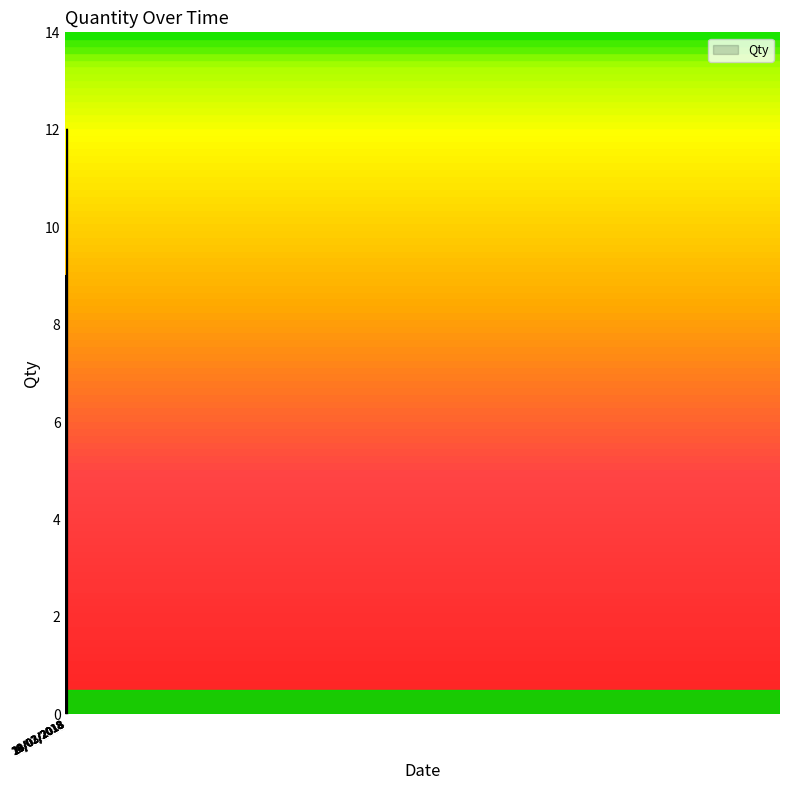

What is the maximum value shown in the chart?

12